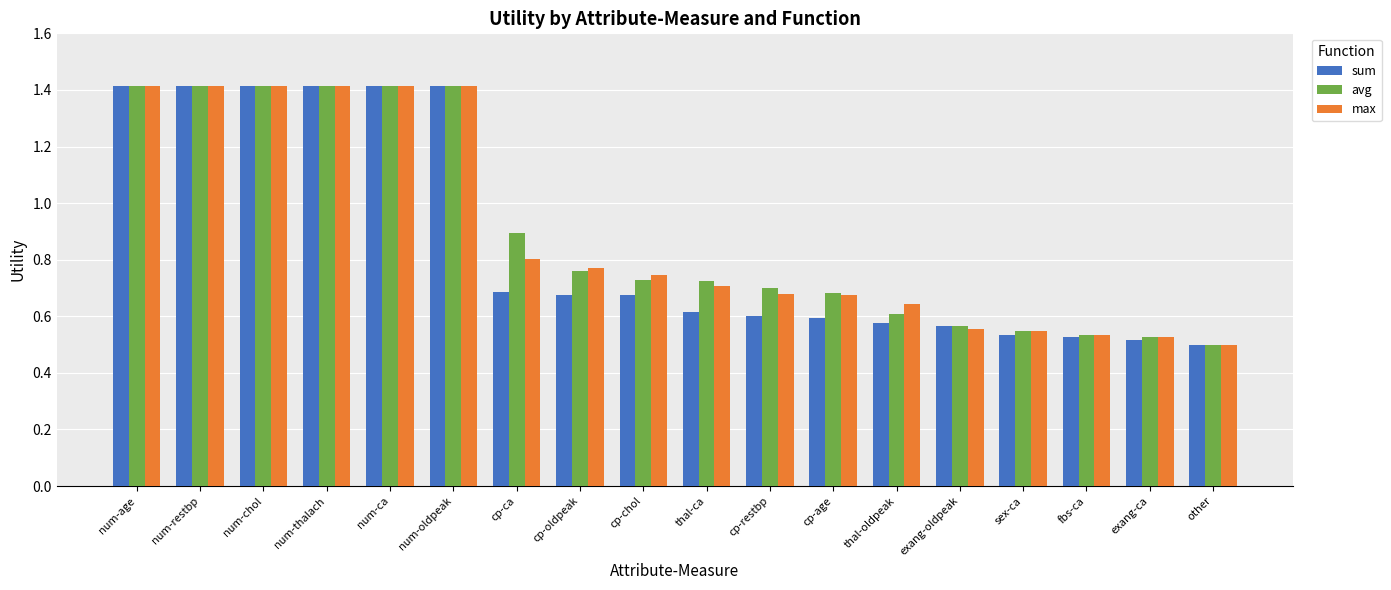

What is the approximate value of max at num-oldpeak?

1.4